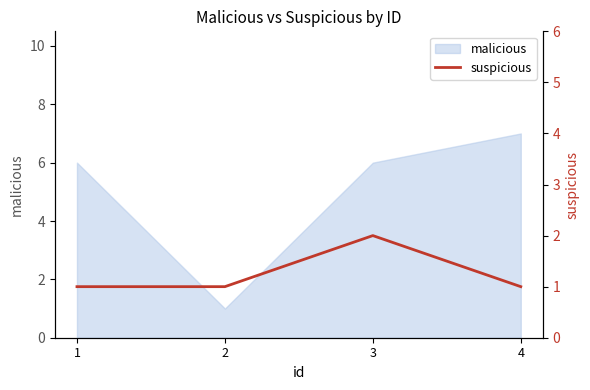

At which category does the data reach its first local peak?

3